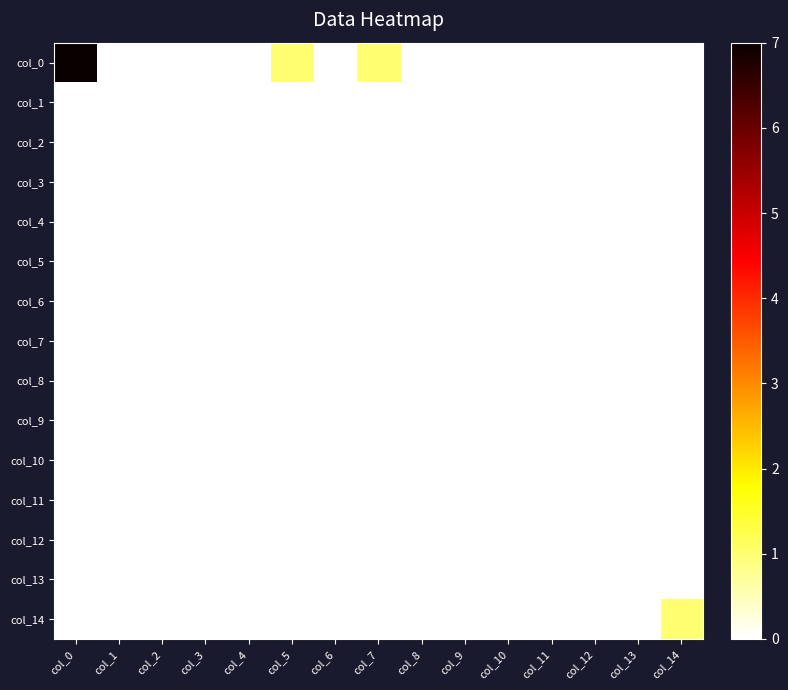

Reading left to right, list all the values displayed in this chart.

col_0: col_0=7	col_1=0	col_2=0	col_3=0	col_4=0	col_5=1	col_6=0	col_7=1	col_8=0	col_9=0	col_10=0	col_11=0	col_12=0	col_13=0	col_14=0
col_1: col_0=0	col_1=0	col_2=0	col_3=0	col_4=0	col_5=0	col_6=0	col_7=0	col_8=0	col_9=0	col_10=0	col_11=0	col_12=0	col_13=0	col_14=0
col_2: col_0=0	col_1=0	col_2=0	col_3=0	col_4=0	col_5=0	col_6=0	col_7=0	col_8=0	col_9=0	col_10=0	col_11=0	col_12=0	col_13=0	col_14=0
col_3: col_0=0	col_1=0	col_2=0	col_3=0	col_4=0	col_5=0	col_6=0	col_7=0	col_8=0	col_9=0	col_10=0	col_11=0	col_12=0	col_13=0	col_14=0
col_4: col_0=0	col_1=0	col_2=0	col_3=0	col_4=0	col_5=0	col_6=0	col_7=0	col_8=0	col_9=0	col_10=0	col_11=0	col_12=0	col_13=0	col_14=0
col_5: col_0=0	col_1=0	col_2=0	col_3=0	col_4=0	col_5=0	col_6=0	col_7=0	col_8=0	col_9=0	col_10=0	col_11=0	col_12=0	col_13=0	col_14=0
col_6: col_0=0	col_1=0	col_2=0	col_3=0	col_4=0	col_5=0	col_6=0	col_7=0	col_8=0	col_9=0	col_10=0	col_11=0	col_12=0	col_13=0	col_14=0
col_7: col_0=0	col_1=0	col_2=0	col_3=0	col_4=0	col_5=0	col_6=0	col_7=0	col_8=0	col_9=0	col_10=0	col_11=0	col_12=0	col_13=0	col_14=0
col_8: col_0=0	col_1=0	col_2=0	col_3=0	col_4=0	col_5=0	col_6=0	col_7=0	col_8=0	col_9=0	col_10=0	col_11=0	col_12=0	col_13=0	col_14=0
col_9: col_0=0	col_1=0	col_2=0	col_3=0	col_4=0	col_5=0	col_6=0	col_7=0	col_8=0	col_9=0	col_10=0	col_11=0	col_12=0	col_13=0	col_14=0
col_10: col_0=0	col_1=0	col_2=0	col_3=0	col_4=0	col_5=0	col_6=0	col_7=0	col_8=0	col_9=0	col_10=0	col_11=0	col_12=0	col_13=0	col_14=0
col_11: col_0=0	col_1=0	col_2=0	col_3=0	col_4=0	col_5=0	col_6=0	col_7=0	col_8=0	col_9=0	col_10=0	col_11=0	col_12=0	col_13=0	col_14=0
col_12: col_0=0	col_1=0	col_2=0	col_3=0	col_4=0	col_5=0	col_6=0	col_7=0	col_8=0	col_9=0	col_10=0	col_11=0	col_12=0	col_13=0	col_14=0
col_13: col_0=0	col_1=0	col_2=0	col_3=0	col_4=0	col_5=0	col_6=0	col_7=0	col_8=0	col_9=0	col_10=0	col_11=0	col_12=0	col_13=0	col_14=0
col_14: col_0=0	col_1=0	col_2=0	col_3=0	col_4=0	col_5=0	col_6=0	col_7=0	col_8=0	col_9=0	col_10=0	col_11=0	col_12=0	col_13=0	col_14=1